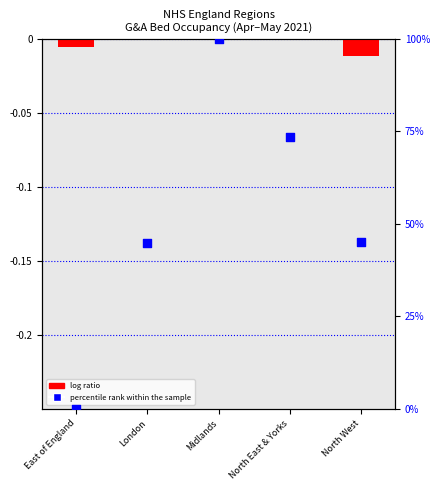

At which category is the sum across all series the highest?

Midlands